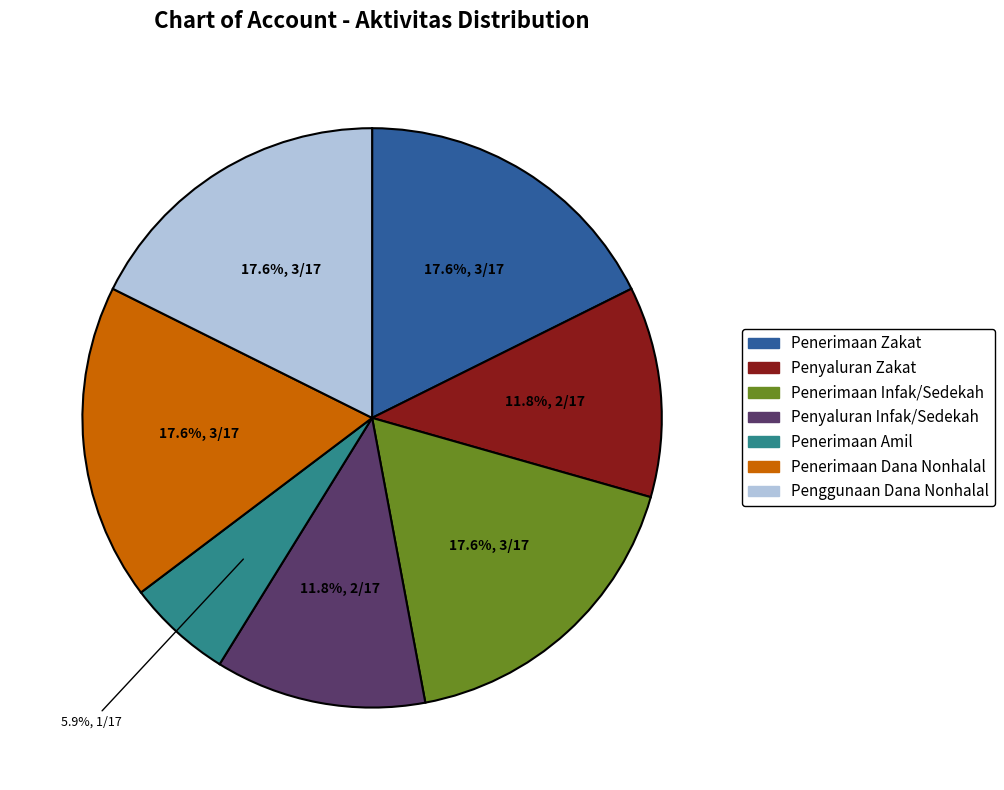

Is it true that Penyaluran Zakat is 17% of the pie?

False